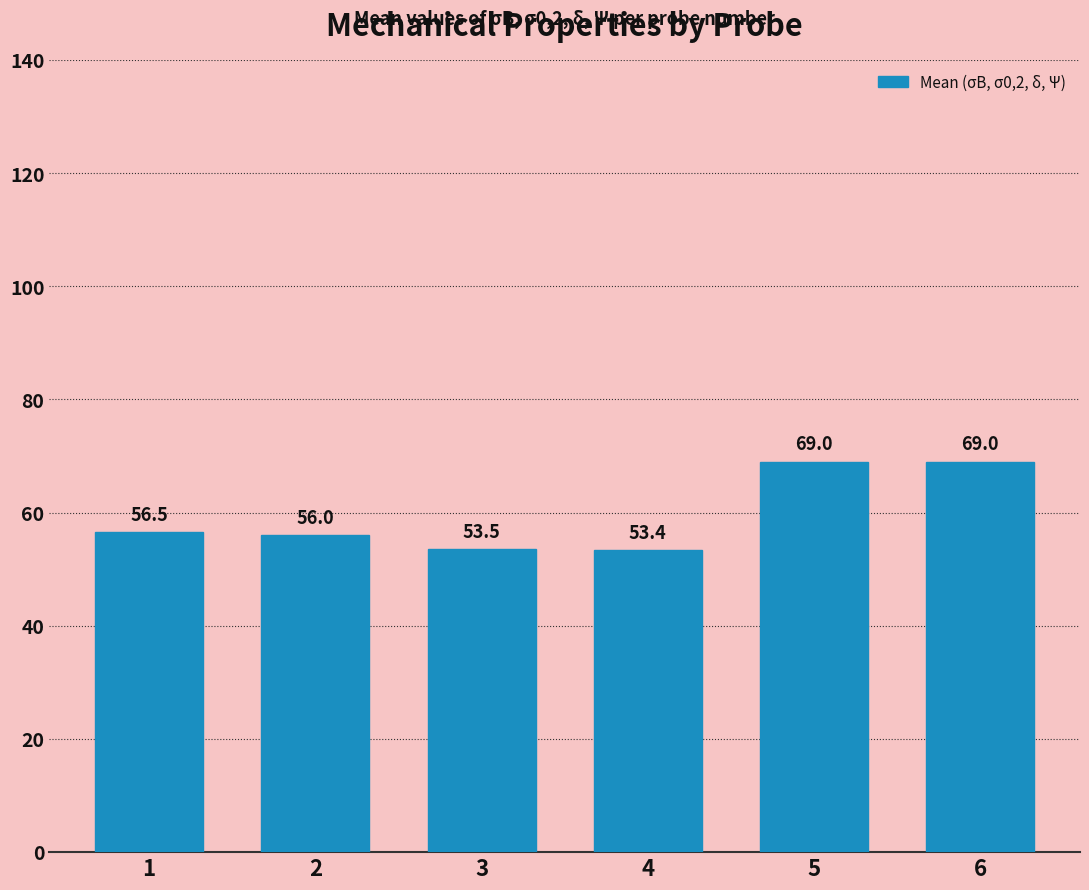

What value does the data have at 4?

53.4